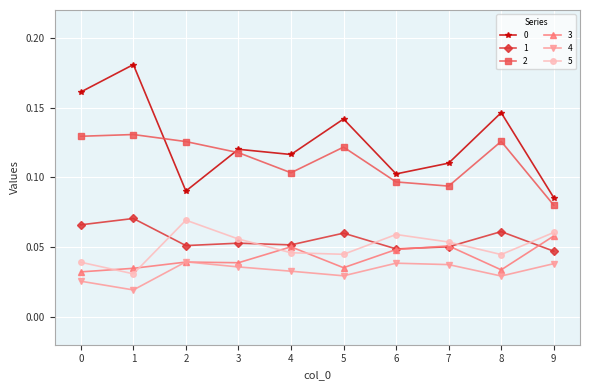

At how many categories does at least one series exceed 0?

10